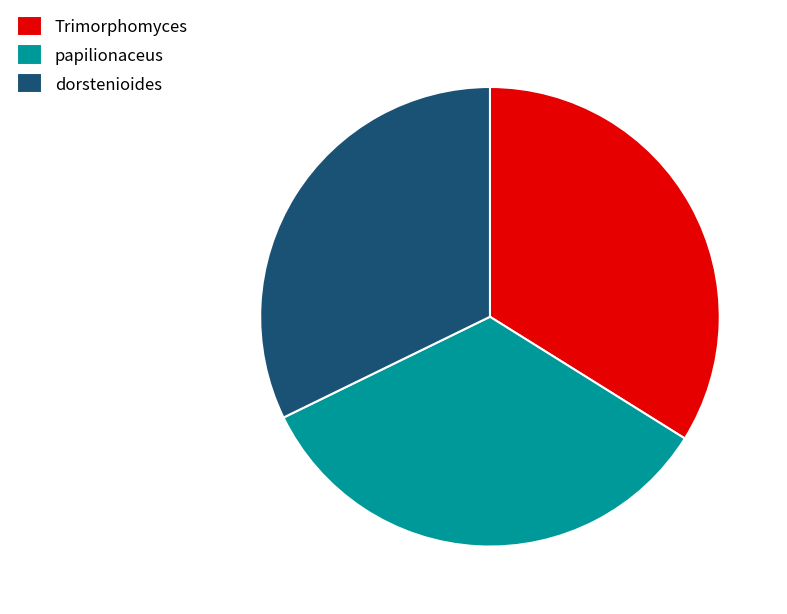

Does papilionaceus account for over 50% of the chart?

No